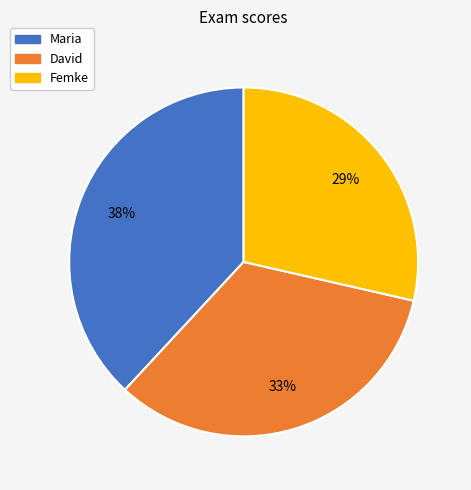

Approximately how many times larger is the value at Maria compared to Femke?

1.3